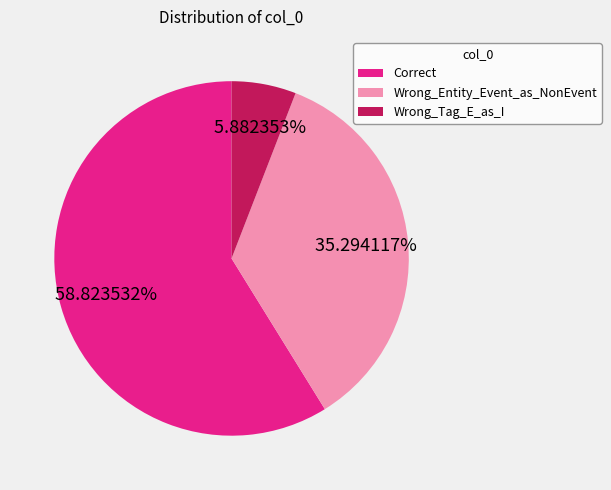

What is the majority slice?

Correct